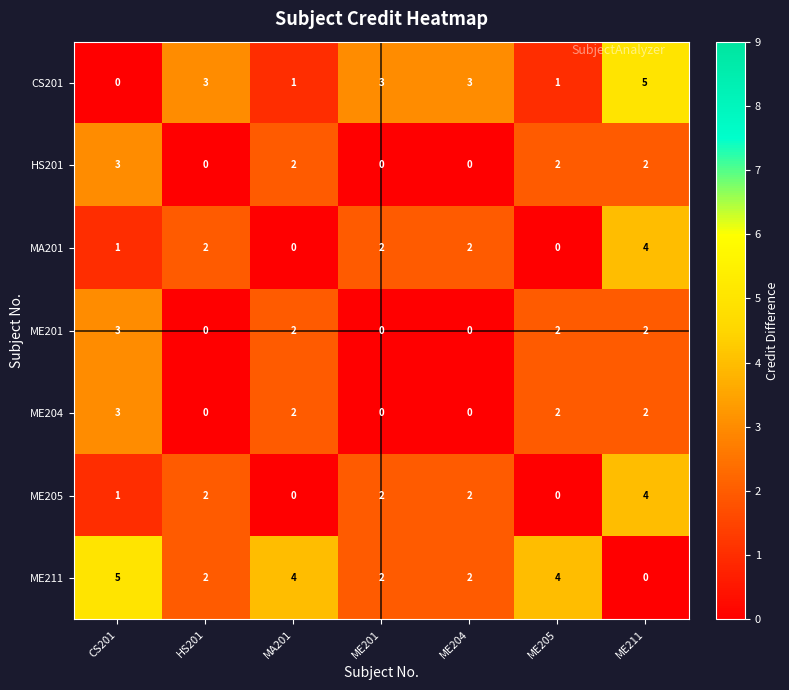

How many data points does each series have?

7